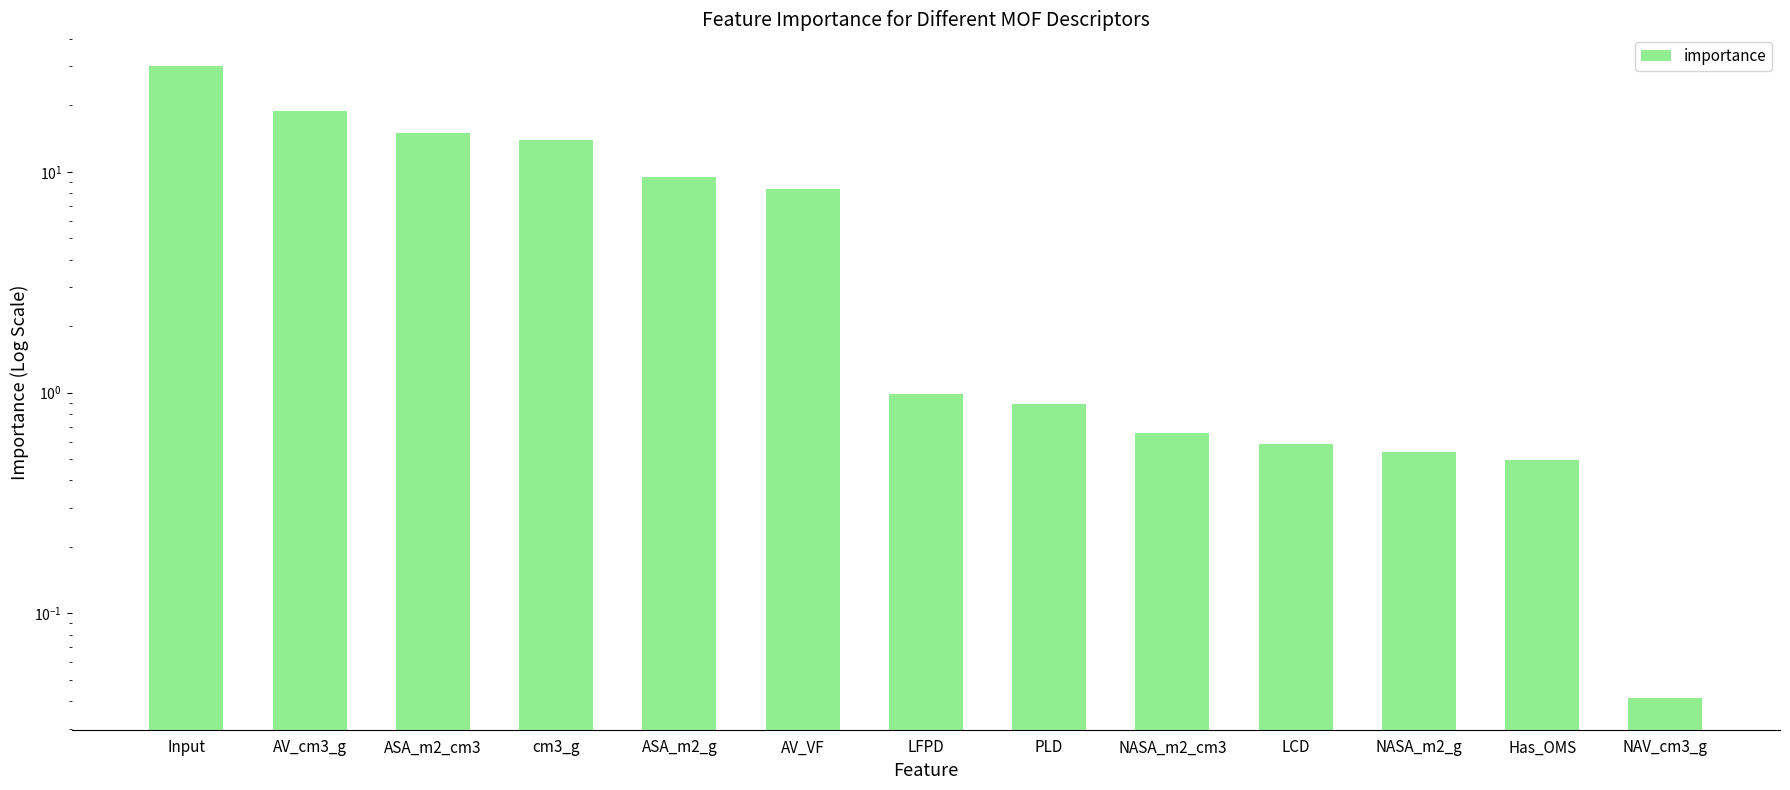

True or false: the data shows 11.7 at Input.

False